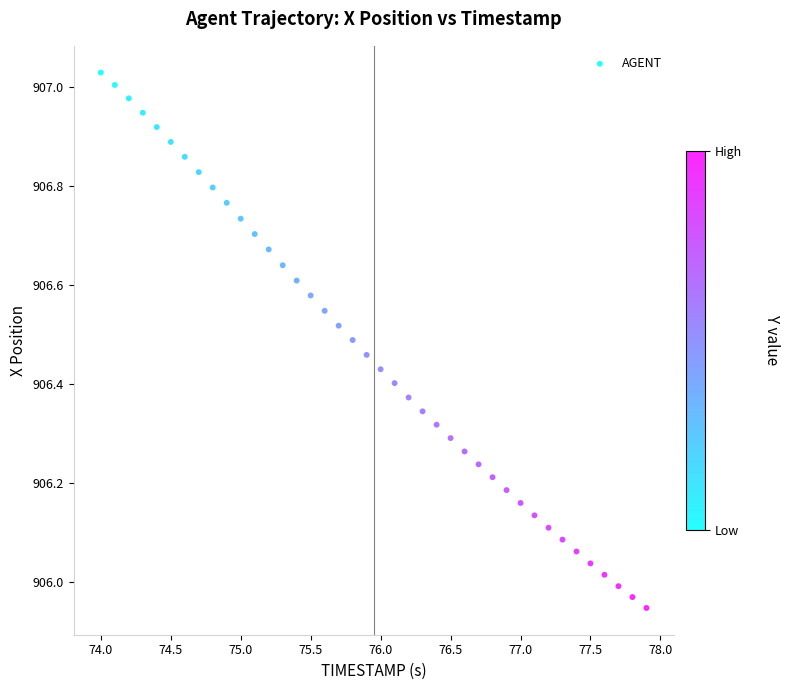

What is the range of Y values (max minus min)?

1.1